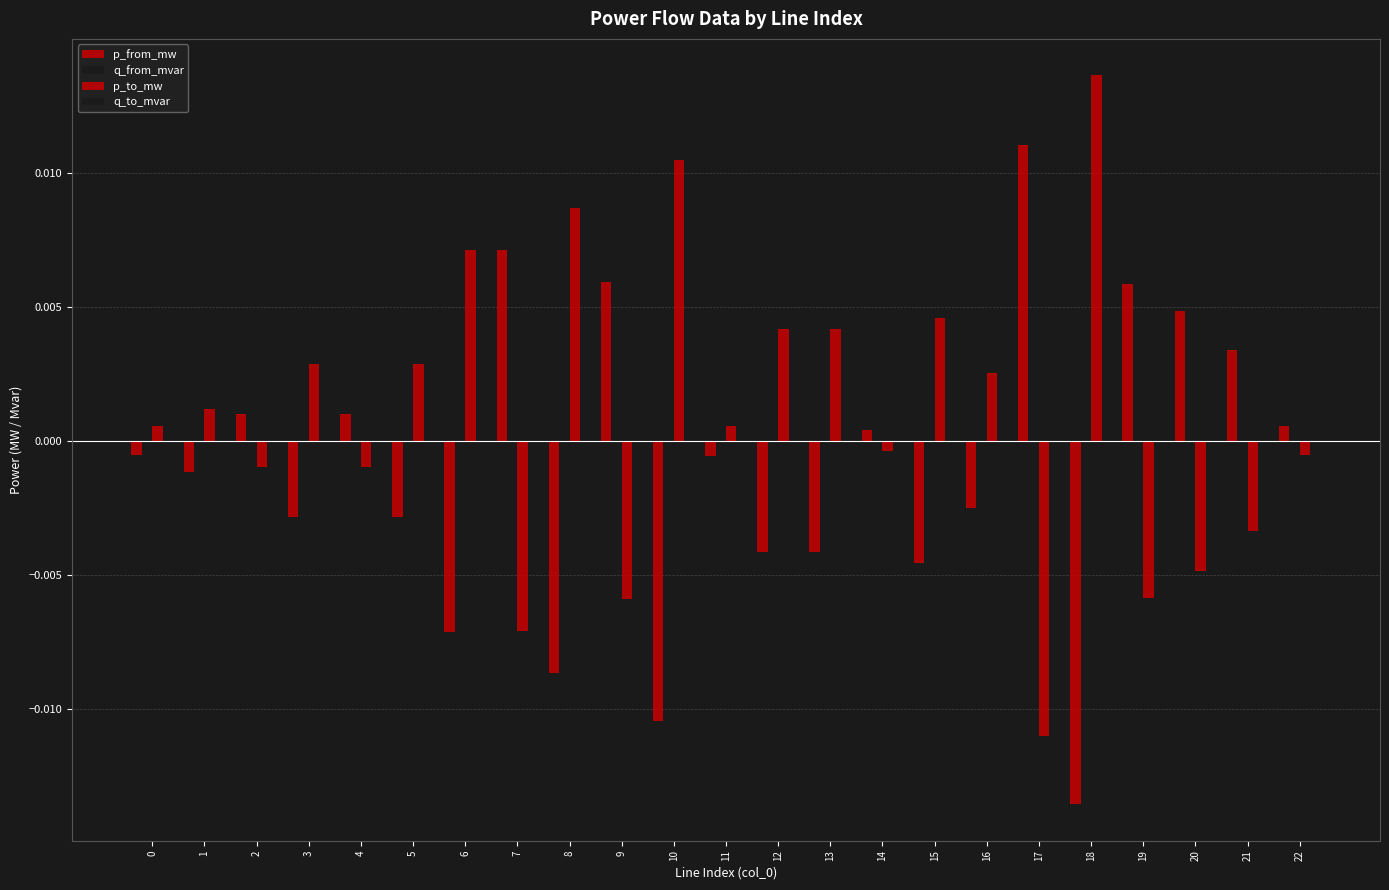

How many series are shown in this chart?

4